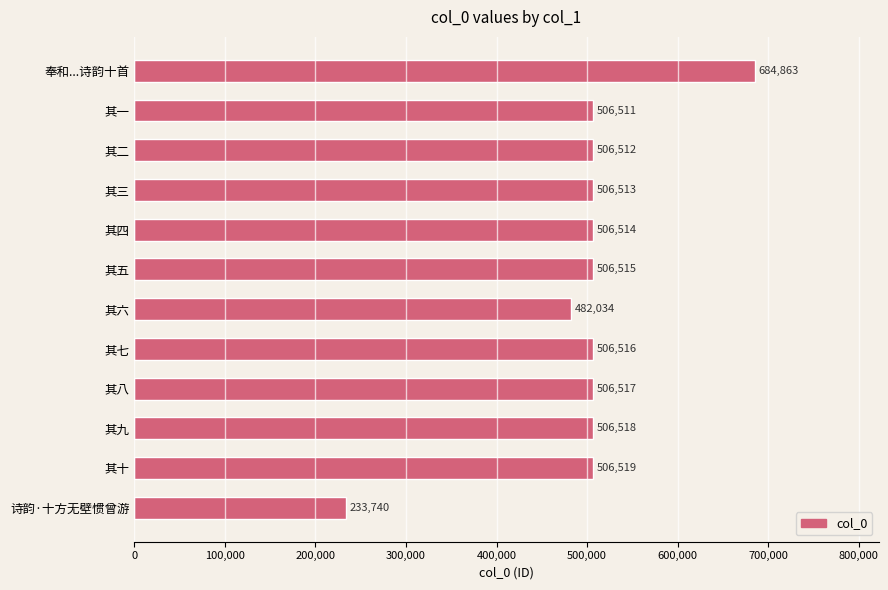

What is the maximum value shown in the chart?

684863